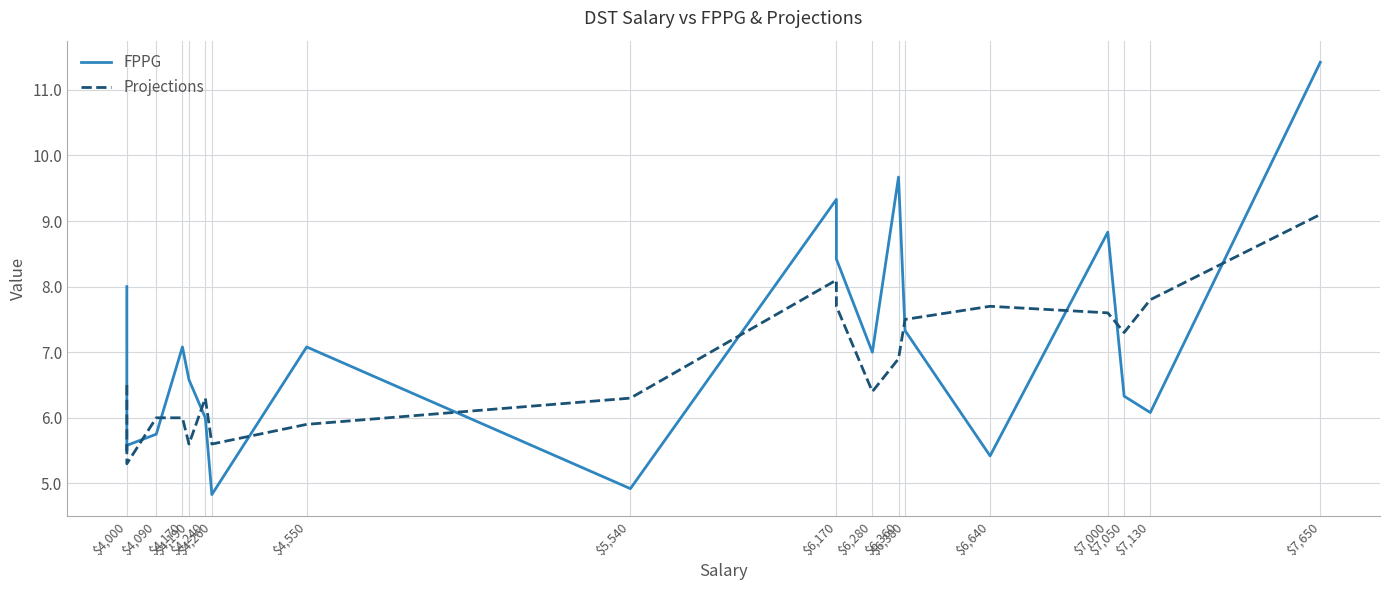

Between $4,260 and $7,000, which is larger?

$7,000